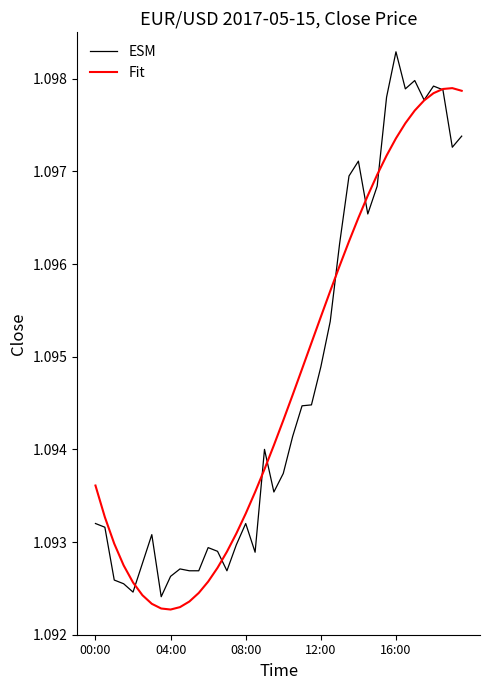

Rank the series by their maximum value, from highest to lowest.

ESM, Fit